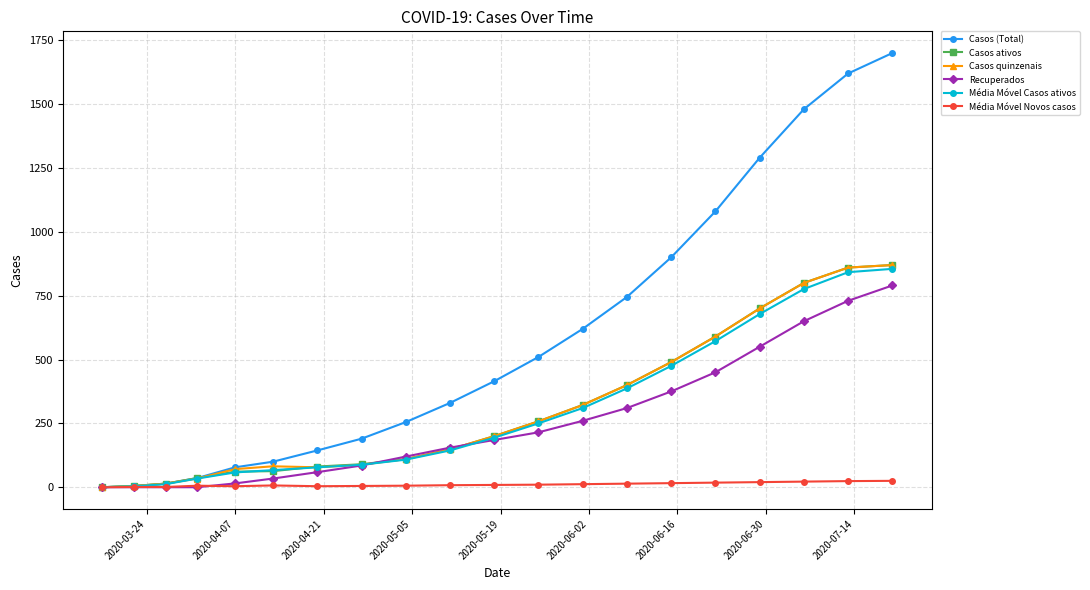

In Casos quinzenais, how many points are higher than both neighbors (excluding endpoints)?

1